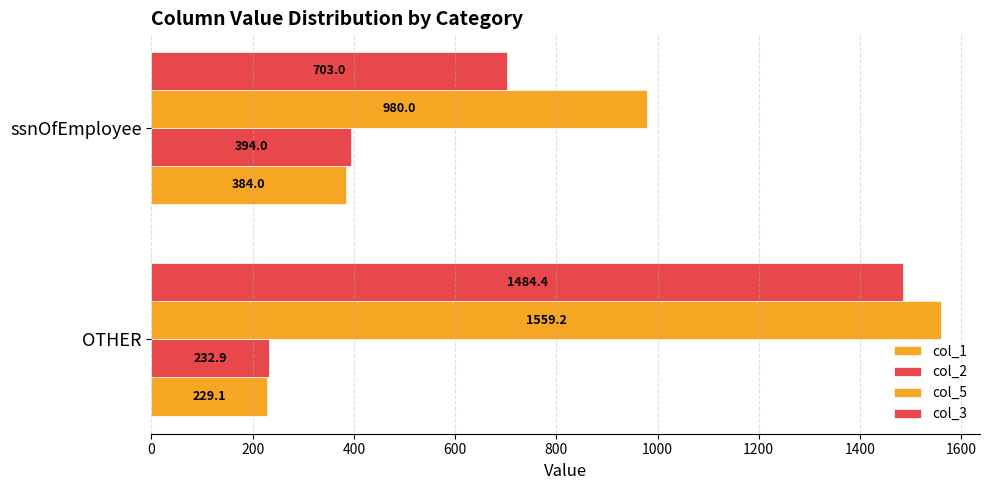

How many distinct data groups are displayed?

4